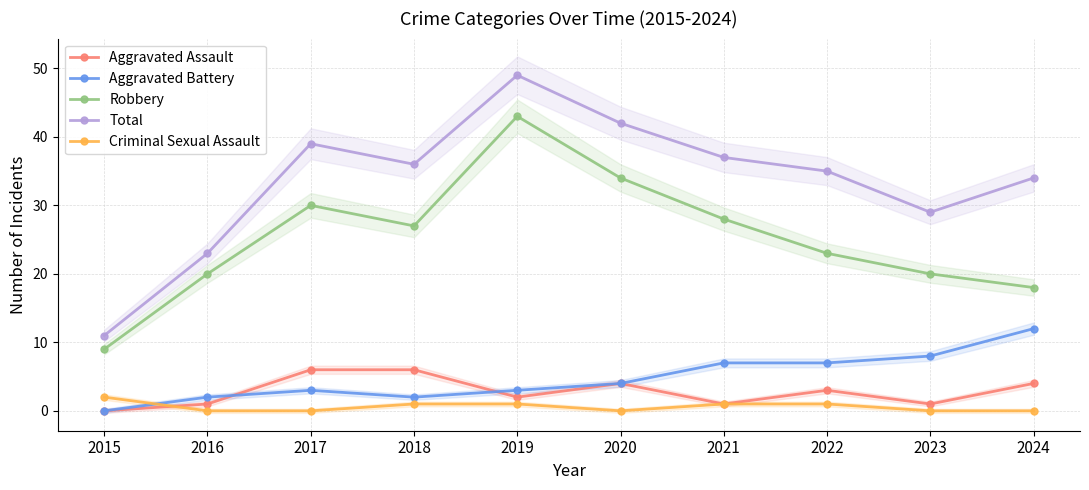

Which series has the largest range (max minus min)?

Total